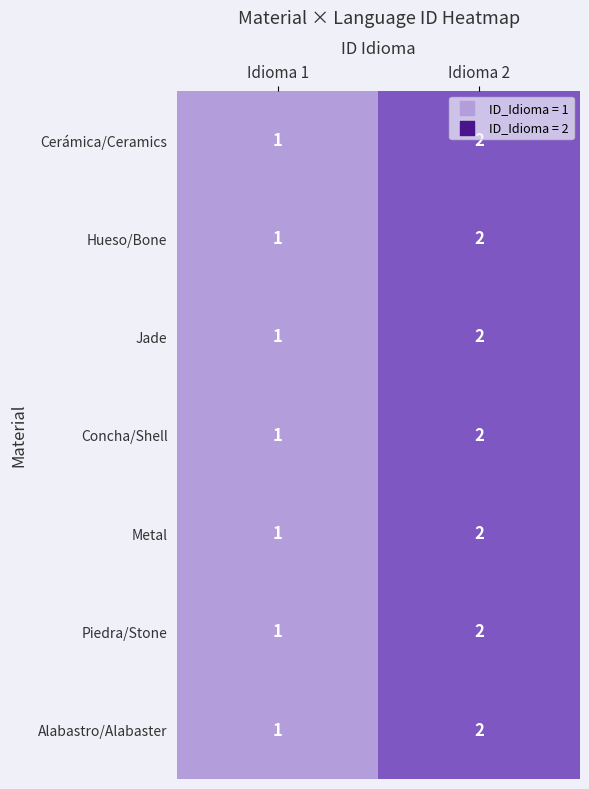

Reading right to left, list all the values displayed in this chart.

Cerámica/Ceramics: 2	1
Hueso/Bone: 2	1
Jade: 2	1
Concha/Shell: 2	1
Metal: 2	1
Piedra/Stone: 2	1
Alabastro/Alabaster: 2	1